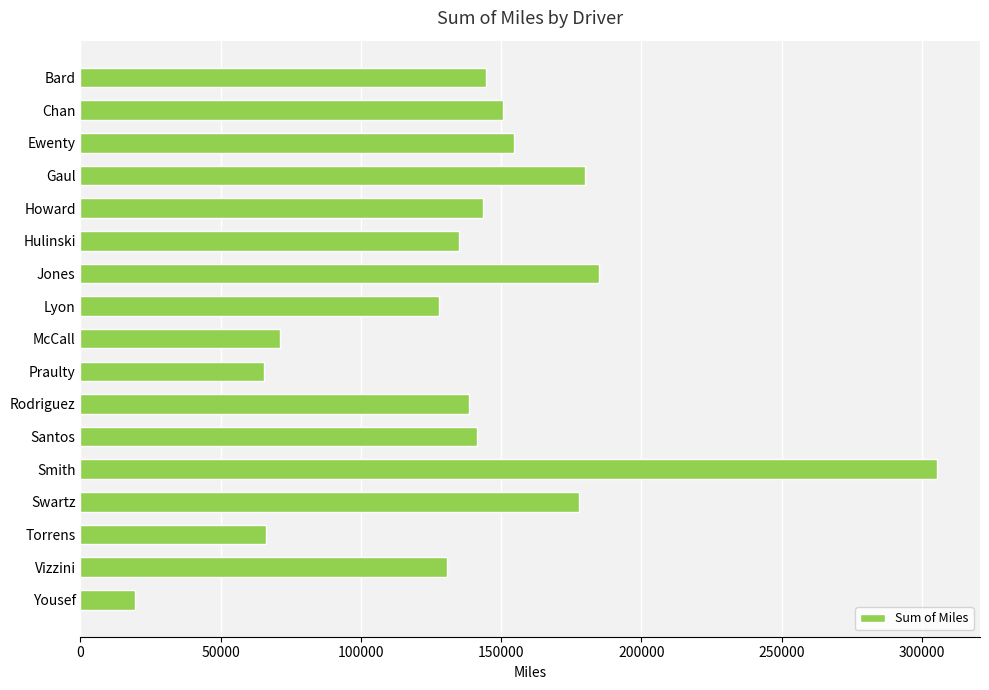

At which category does the chart reach its minimum across all series?

Yousef